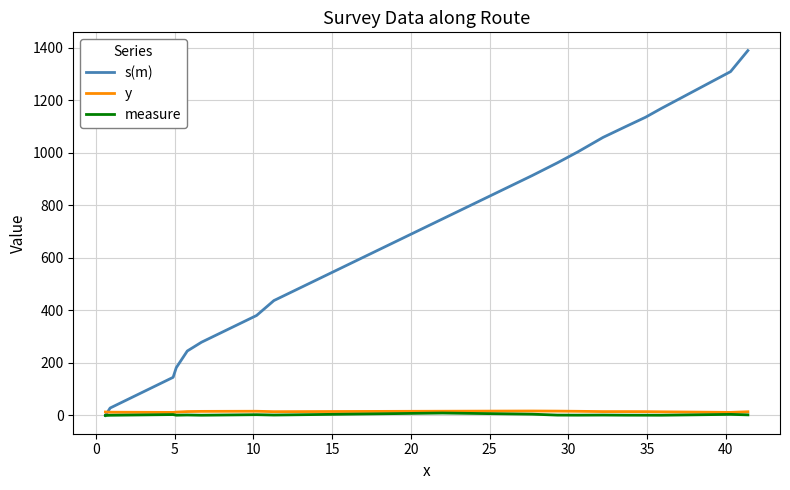

Which series has the largest range (max minus min)?

s(m)